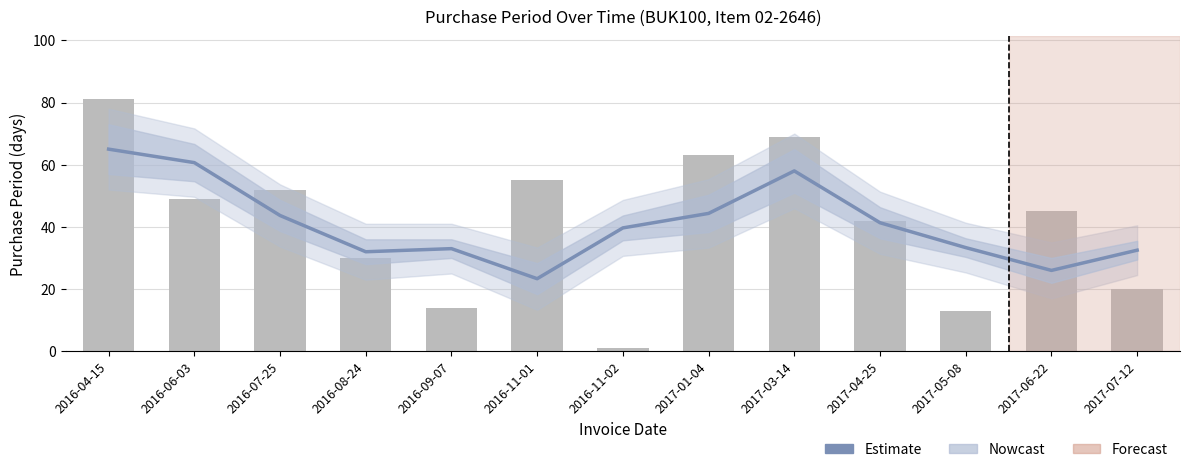

At how many categories does at least one series exceed 52?

5